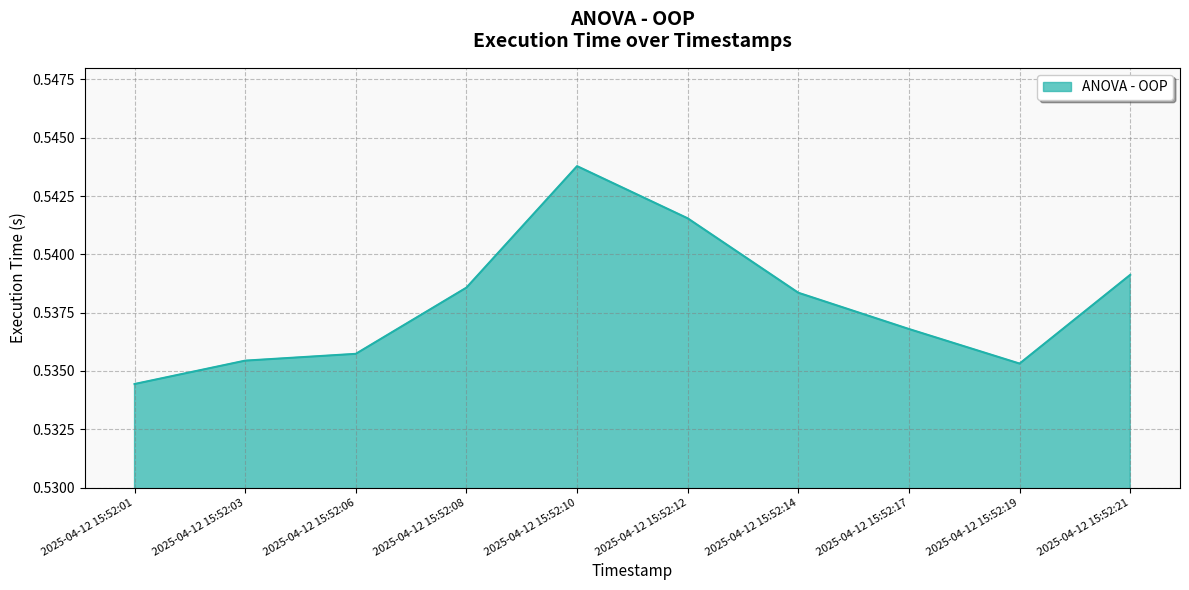

At which category does the chart reach its minimum across all series?

2025-04-12 15:52:01